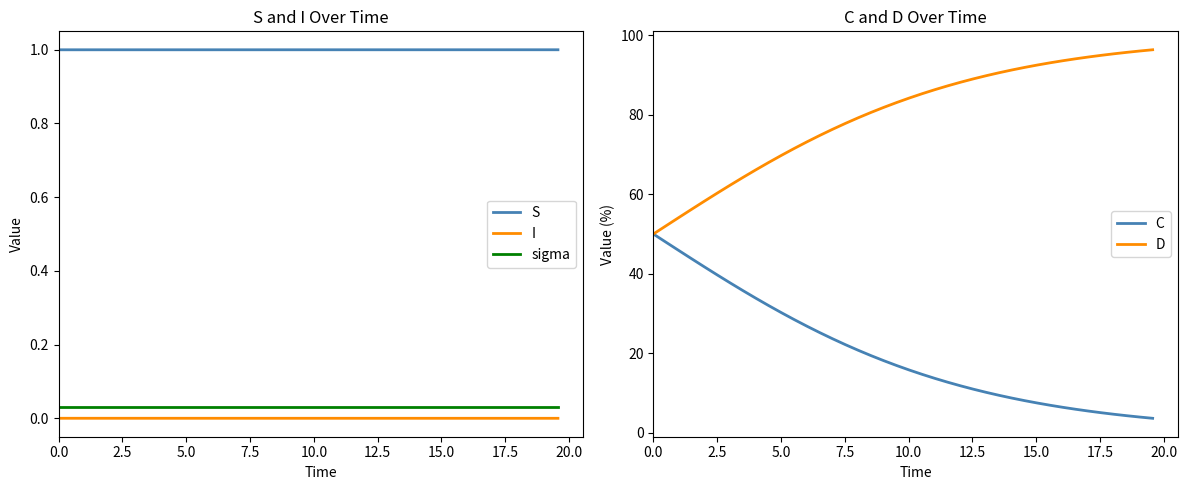

True or false: sigma has more than 2 points higher than both neighbors.

False